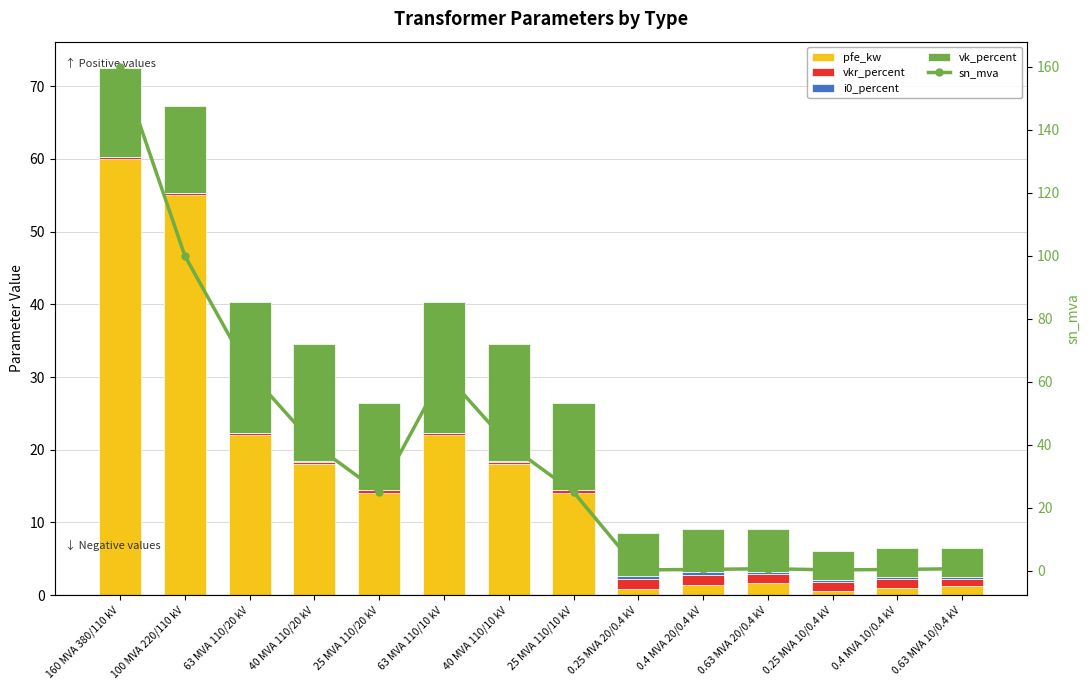

True or false: i0_percent has a value of 0.0 at 160 MVA 380/110 kV.

False